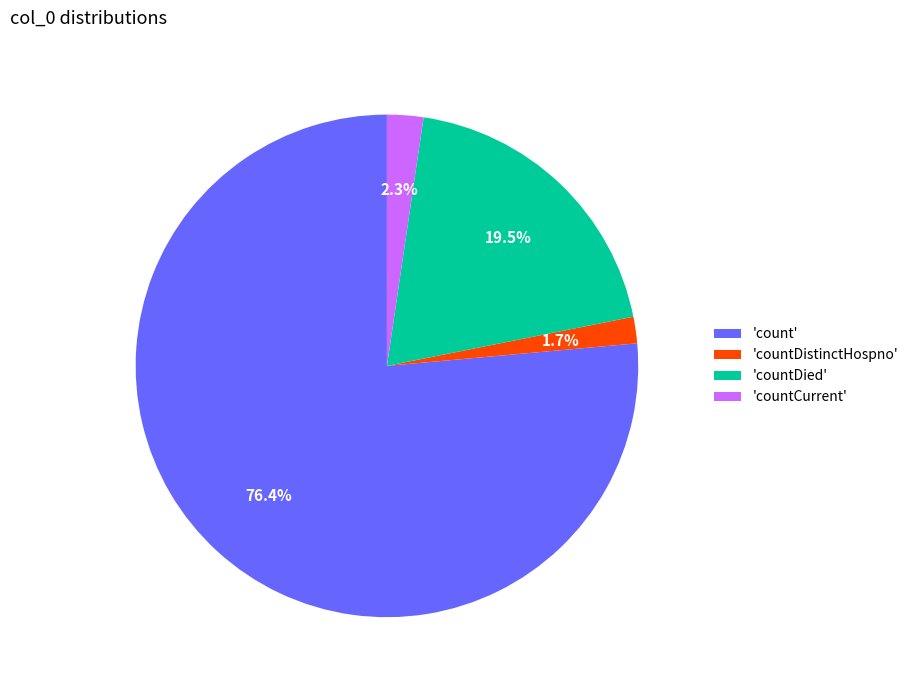

Rank the categories by value from lowest to highest.

'countDistinctHospno', 'countCurrent', 'countDied', 'count'